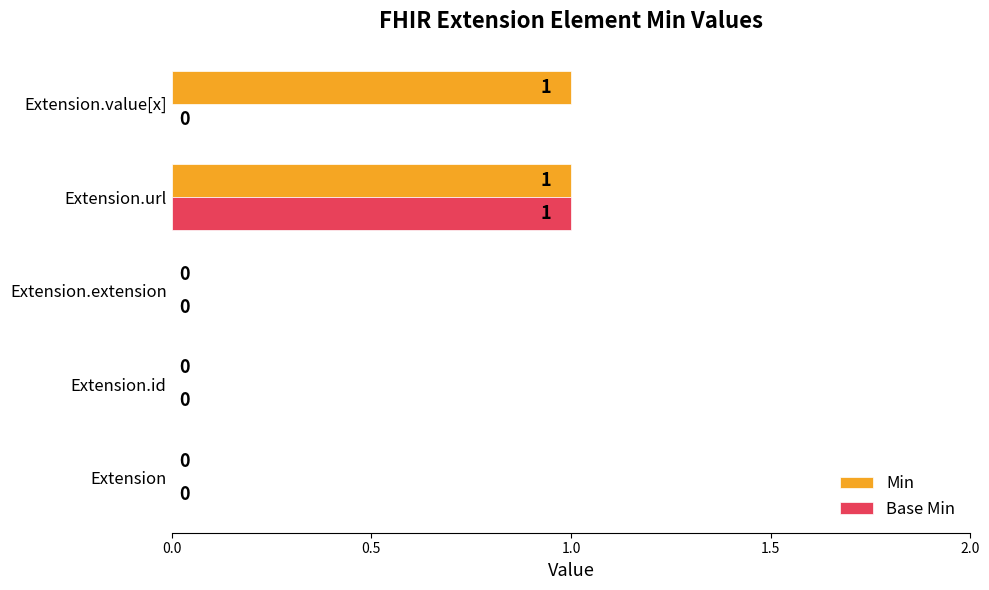

Is the value of Min at Extension.url greater than the value of Base Min at Extension.id?

Yes